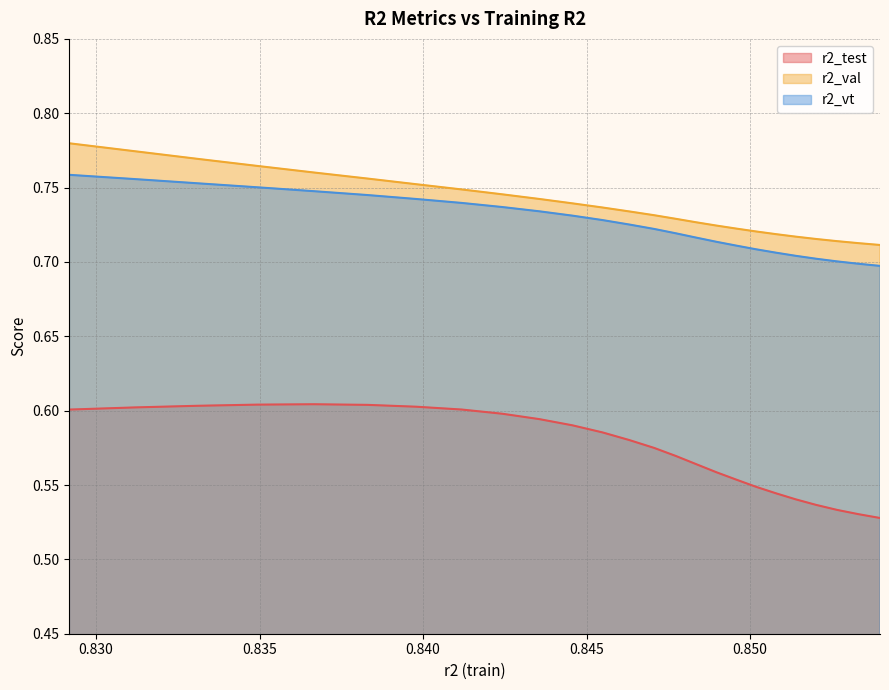

List the series in order of their peak value, highest first.

r2_val, r2_vt, r2_test